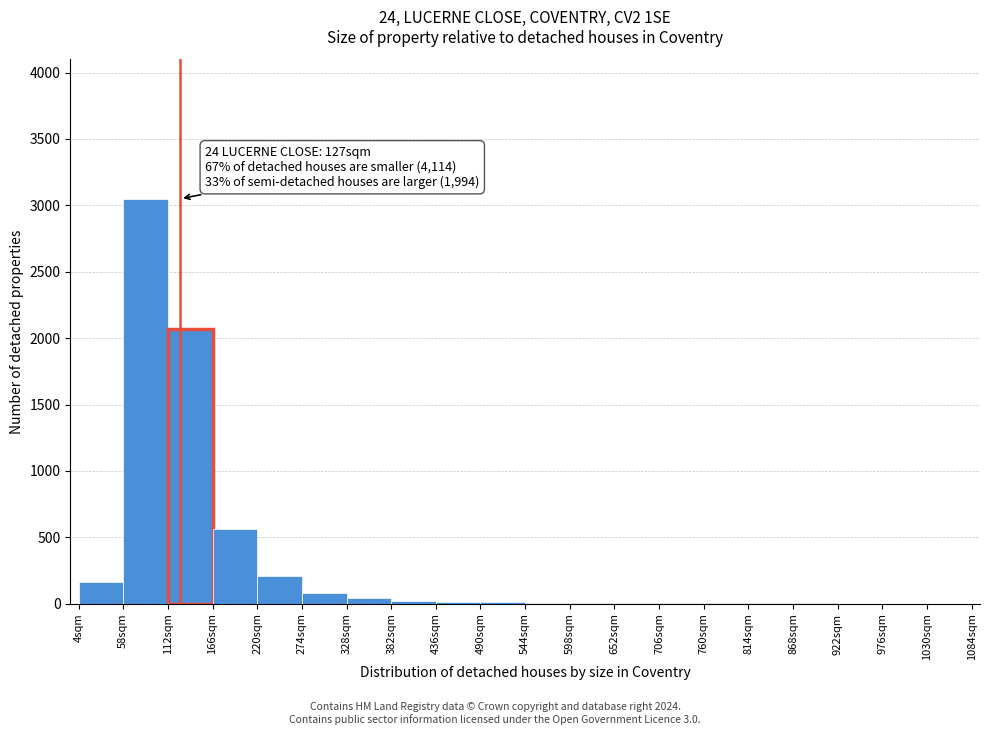

Which range on the x-axis has the tallest bar?

58 to 112